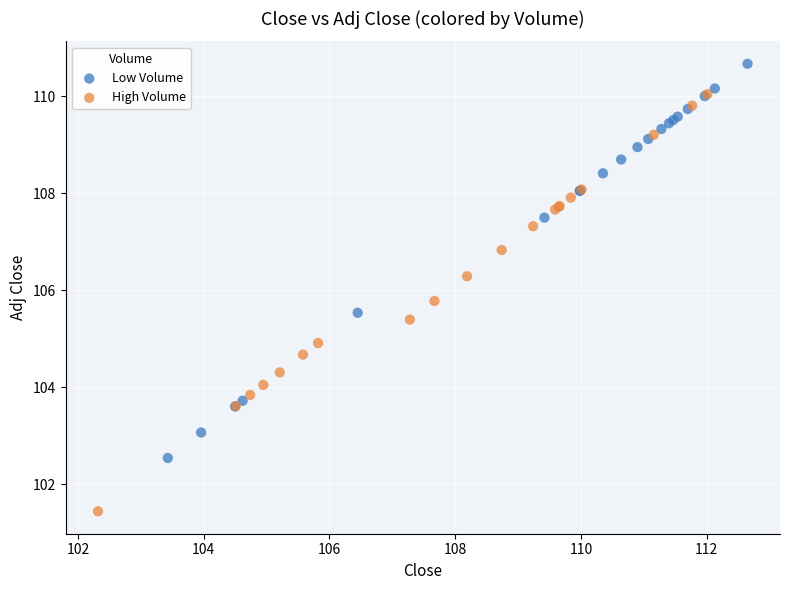

Which series contains the lowest Y value?

High Volume